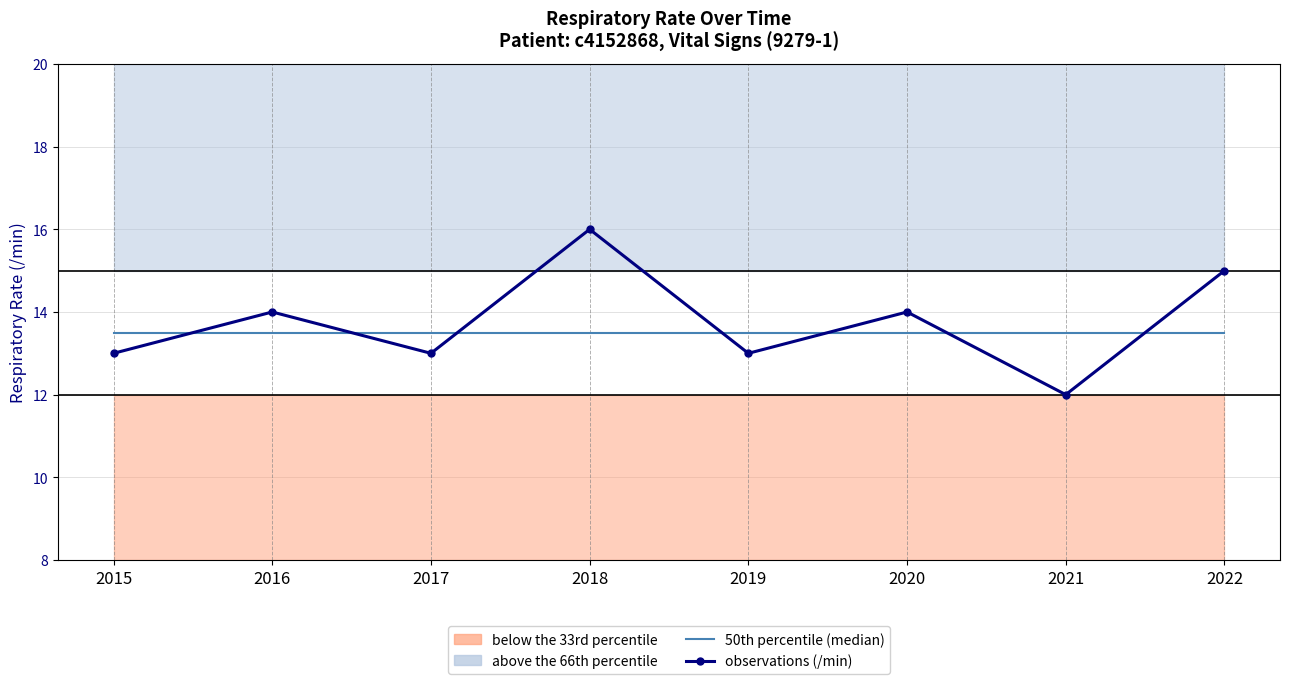

How many lines are shown in the chart?

2